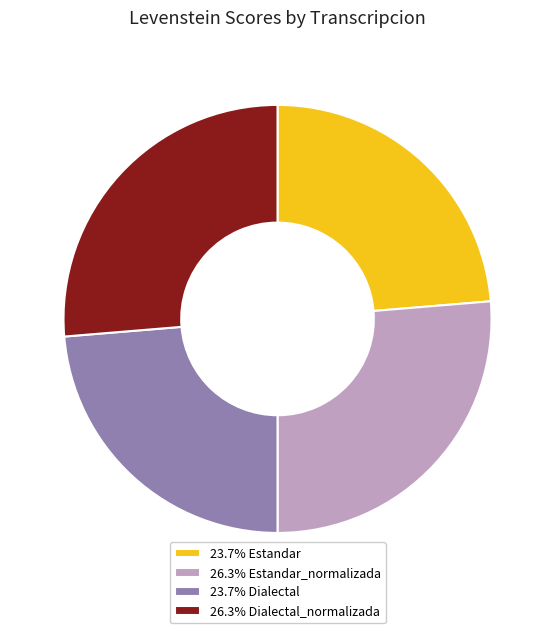

Approximately how many times larger is the value at 23.7% Dialectal compared to 23.7% Estandar?

1.0